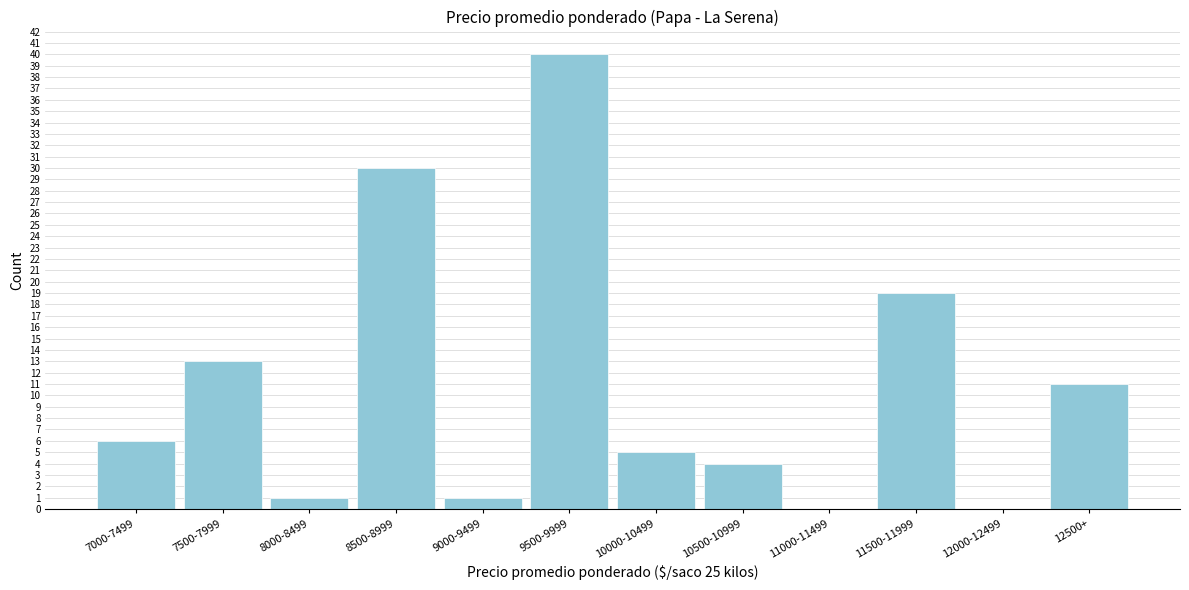

Reading left to right, extract all data points from this chart.

7000-7499=6	7500-7999=13	8000-8499=1	8500-8999=30	9000-9499=1	9500-9999=40	10000-10499=5	10500-10999=4	11000-11499=0	11500-11999=19	12000-12499=0	12500+=11